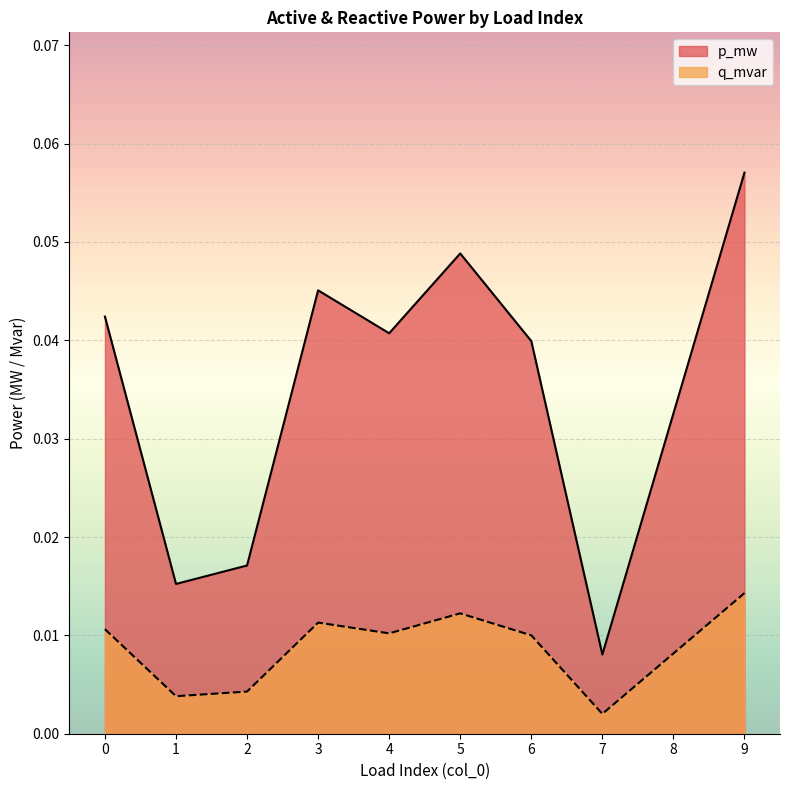

The value of p_mw at 6 is 0.1. True or false?

False